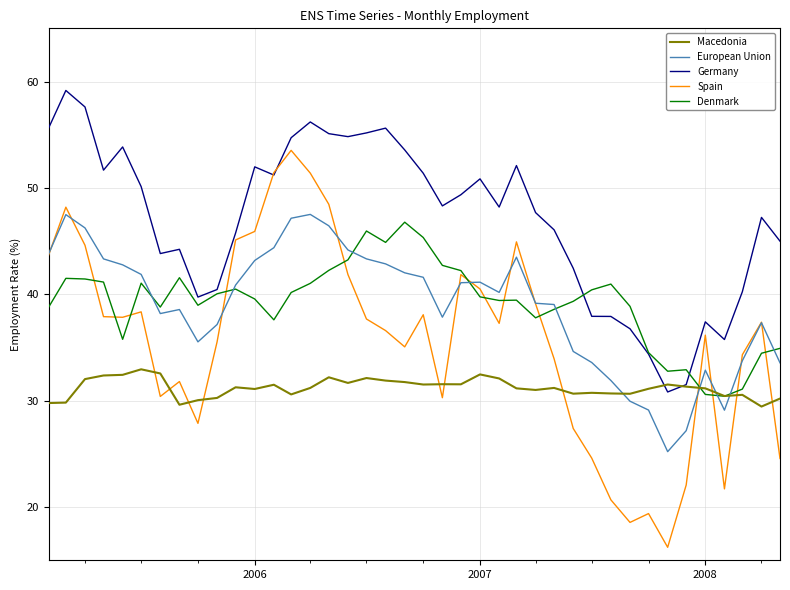

What is the lowest value of the Germany series?

30.8